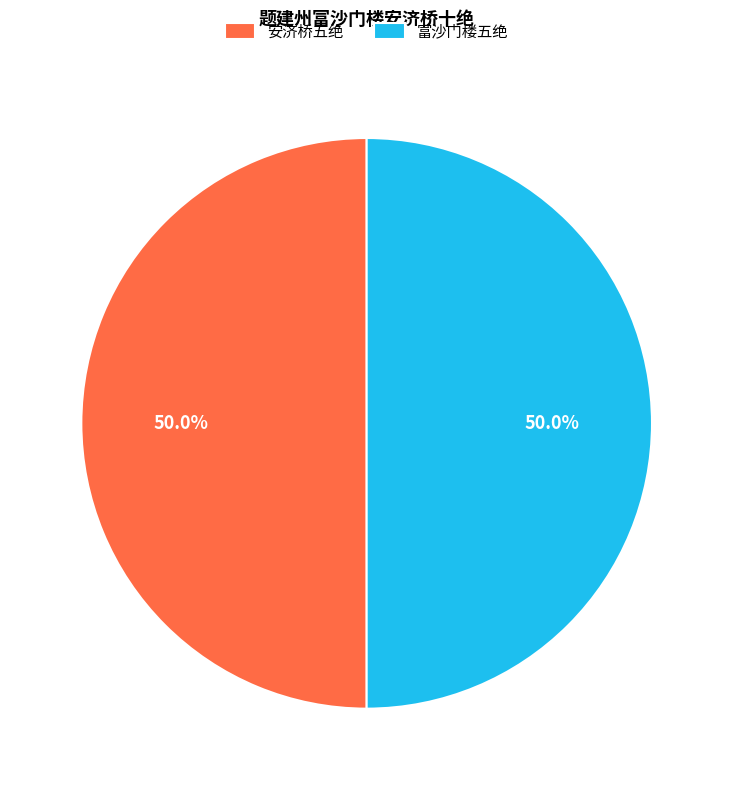

Combined, do 安济桥五绝 and 富沙门楼五绝 account for over 50%?

Yes